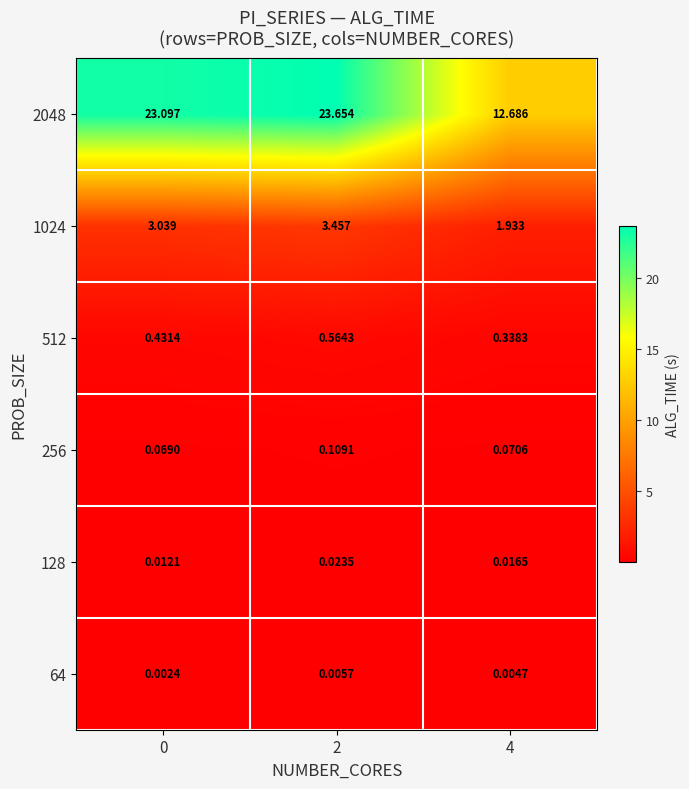

Is the value of 1024 at 4 greater than the value of 512 at 0?

Yes